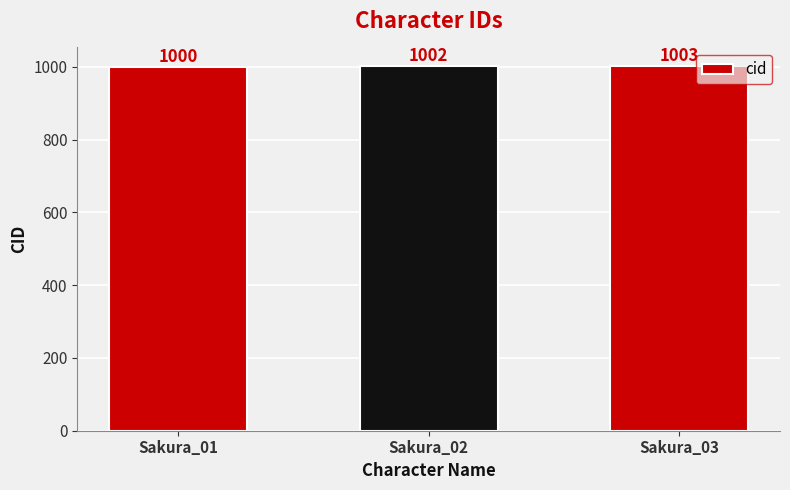

Approximately how many times larger is the value at Sakura_03 compared to Sakura_02?

1.0